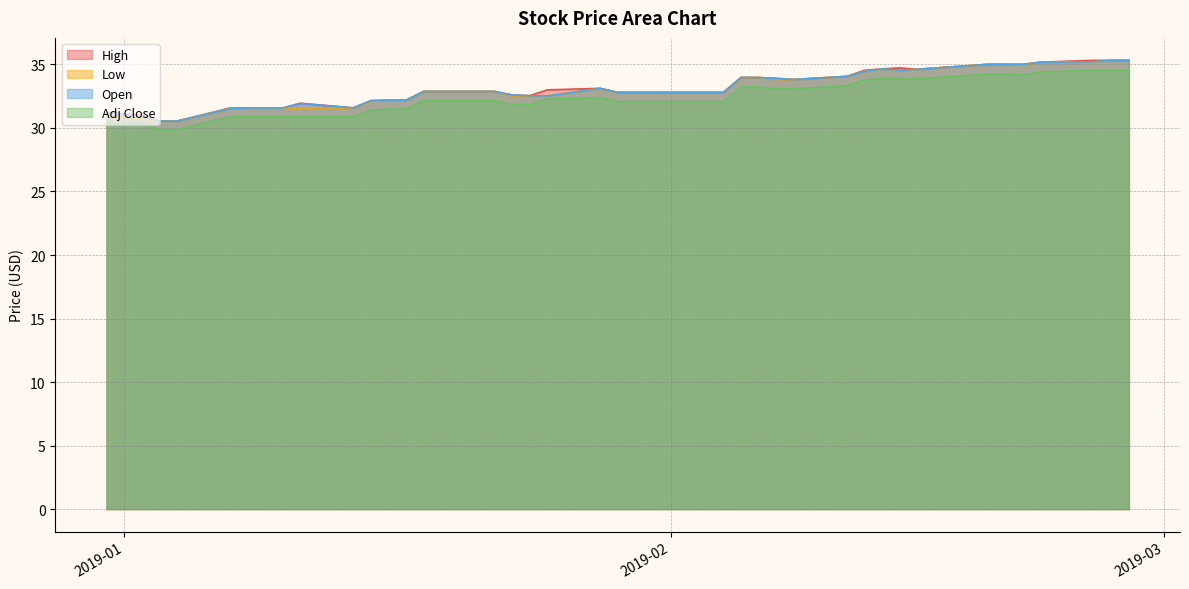

What is the label of the 17th point from the left?

2019-01-24